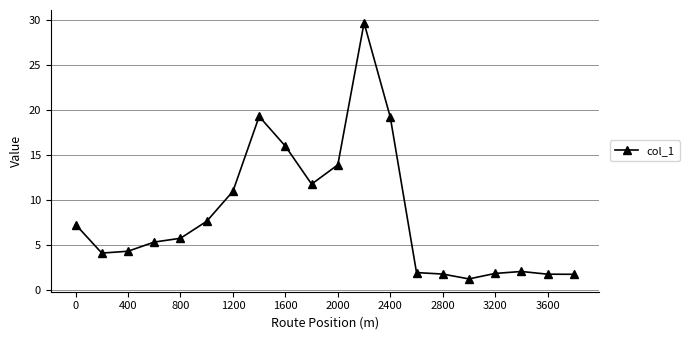

What is the smallest value displayed?

1.2